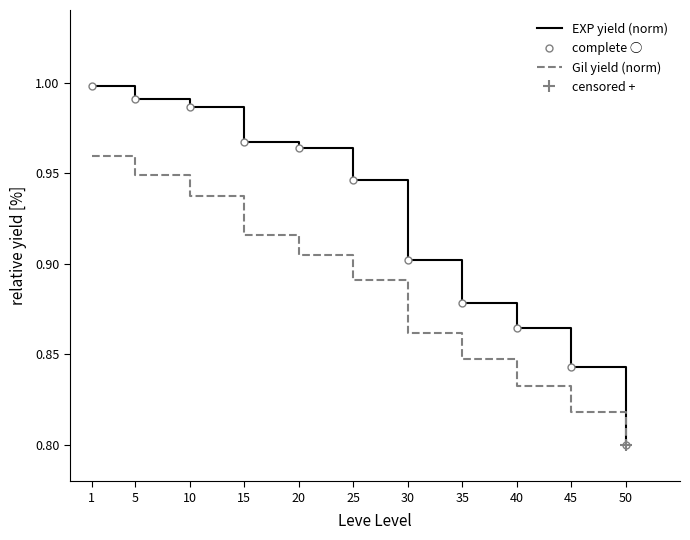

Count the Gil yield (norm) values in the range 0 to 1.

11